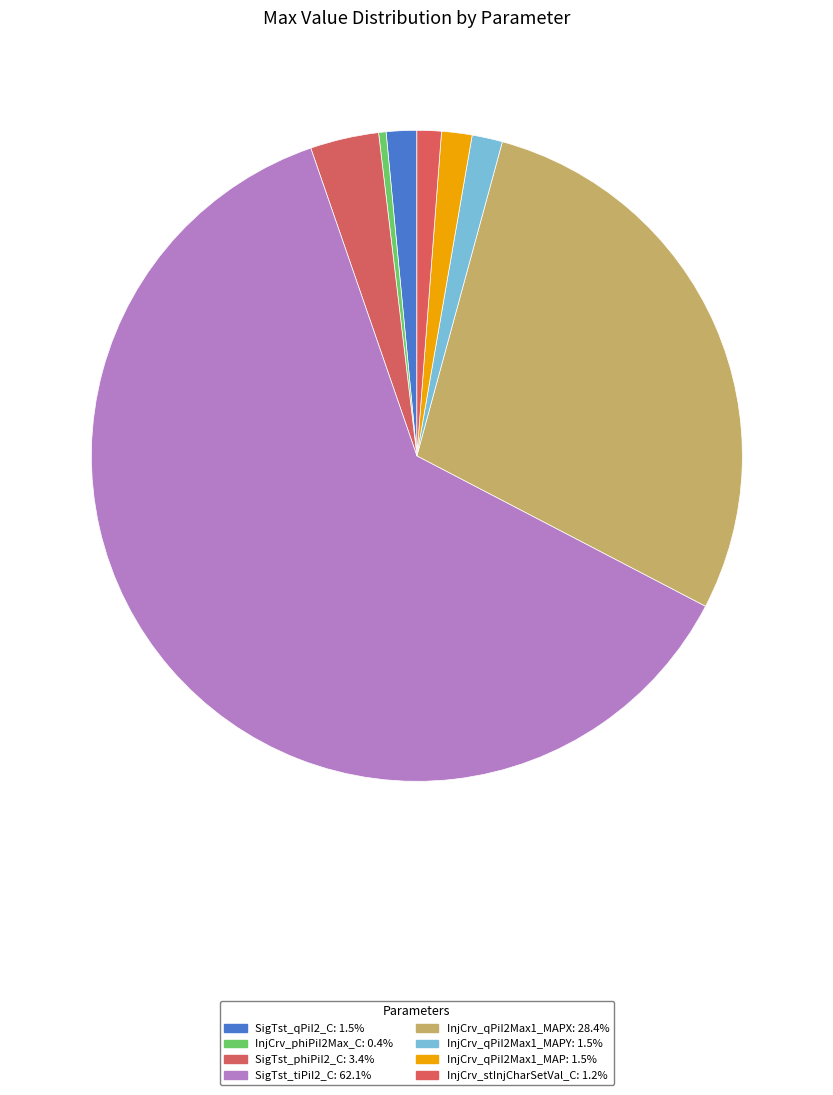

How many segments does this pie chart have?

8